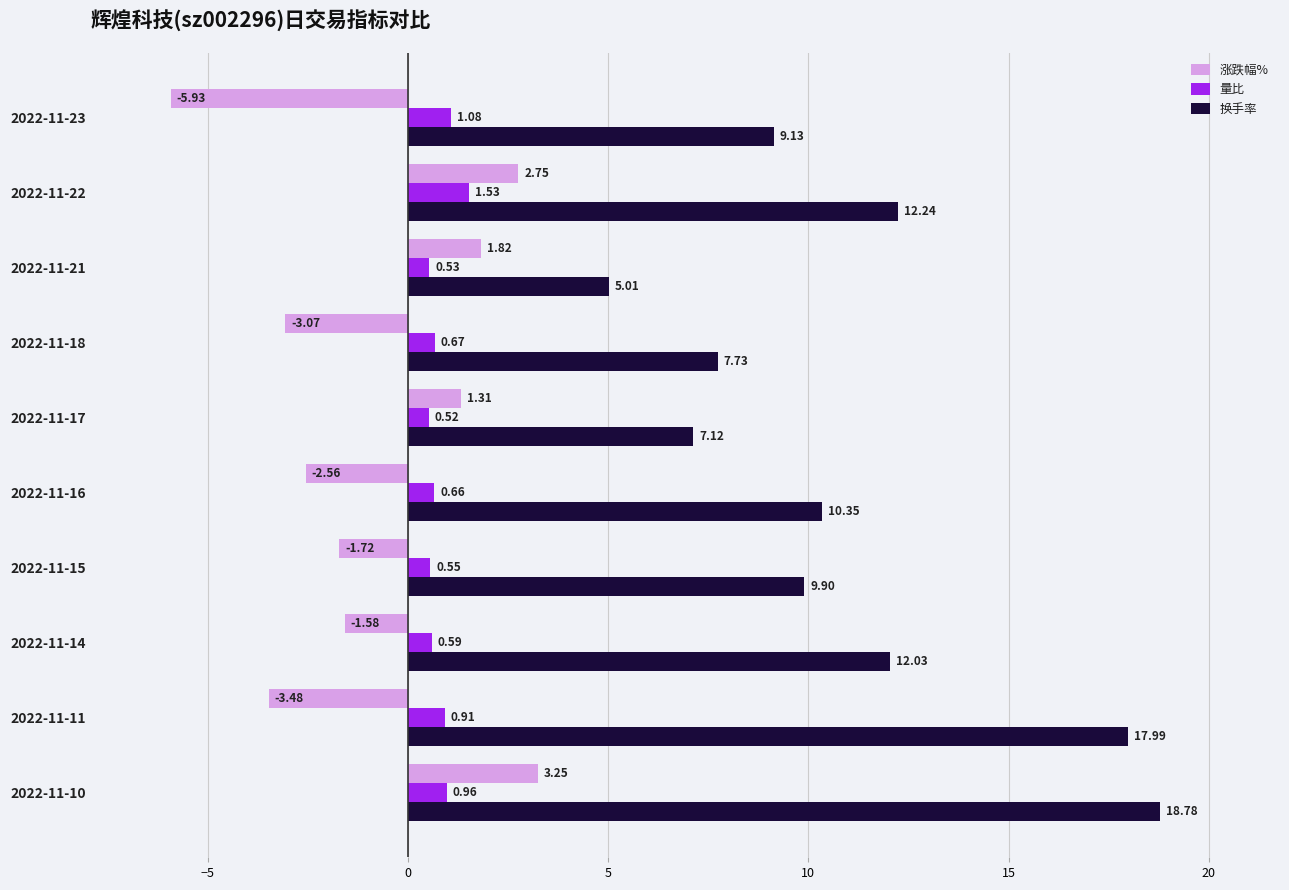

At which category is the sum across all series the highest?

2022-11-10